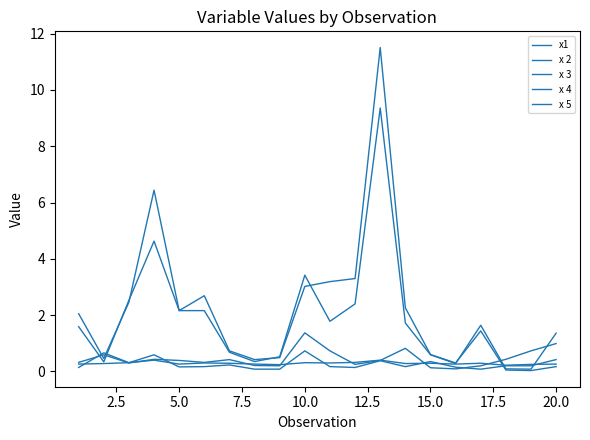

What is the average value of the x 5 series?

0.3